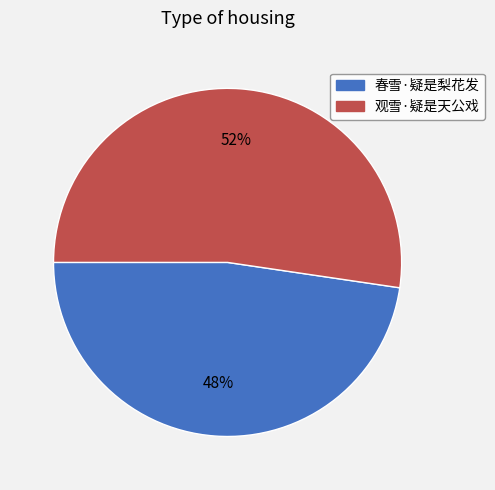

How many slices are in this pie chart?

2